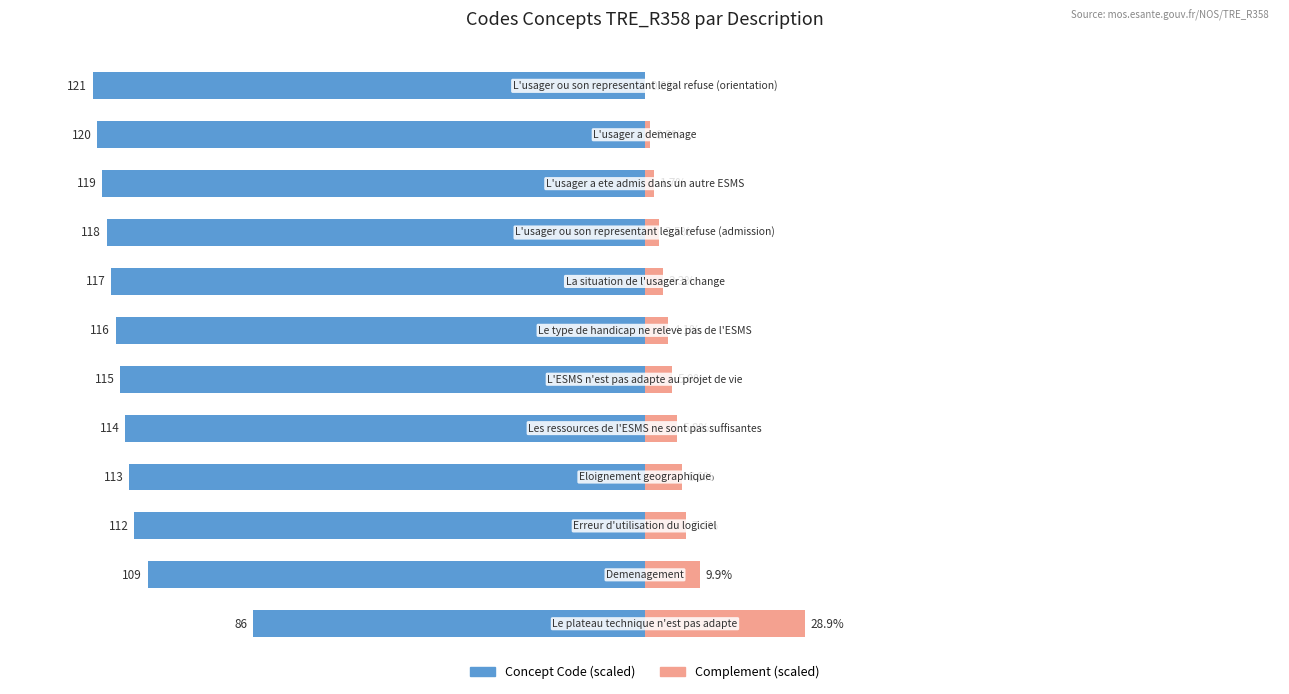

Reading left to right, extract all data points from this chart.

Concept Code (scaled): -71.1	-90.1	-92.6	-93.4	-94.2	-95.0	-95.9	-96.7	-97.5	-98.3	-99.2	-100.0
Complement (scaled): 28.9	9.9	7.4	6.6	5.8	5.0	4.1	3.3	2.5	1.7	0.8	0.0